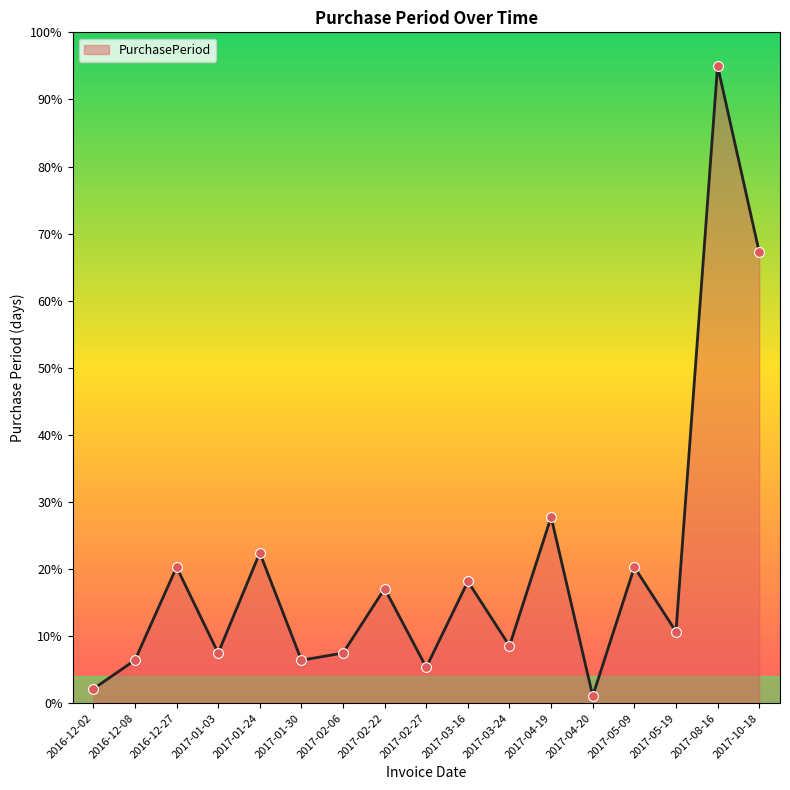

What is the ratio of the value at 2017-03-24 to the value at 2017-01-03?

1.1